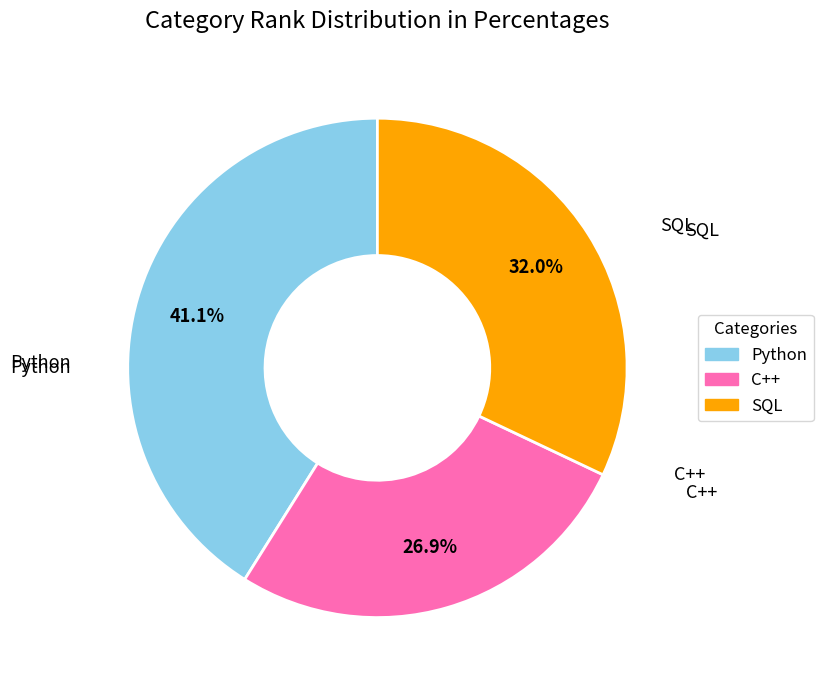

Combined, do SQL and C++ account for over 50%?

Yes